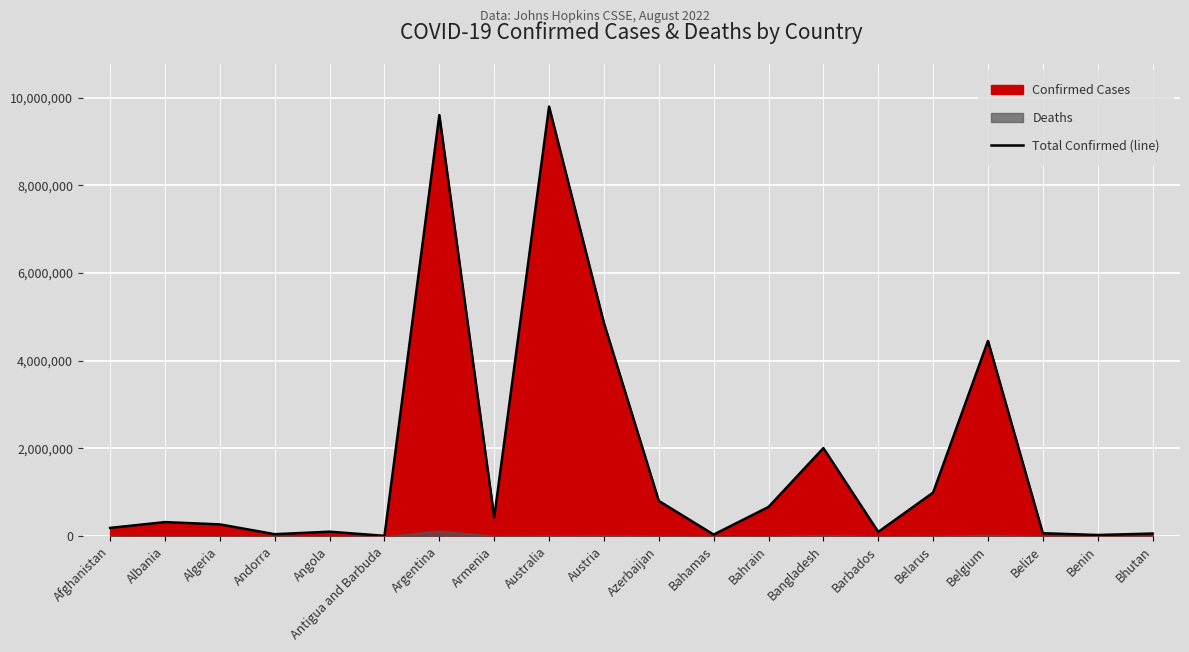

Which label corresponds to the largest value in the chart?

Australia